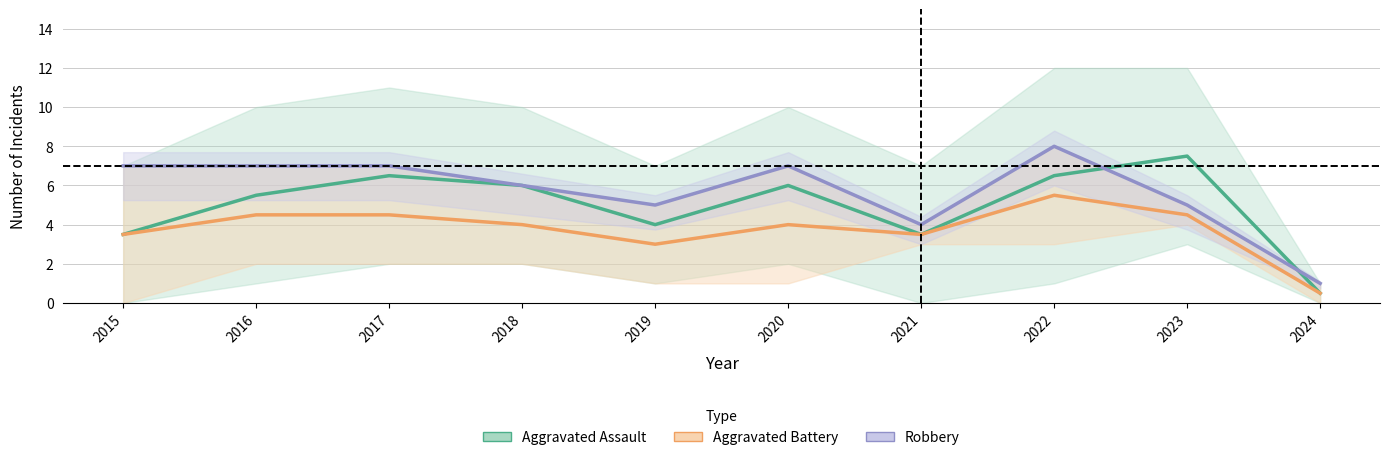

Count the number of categories in the chart.

10